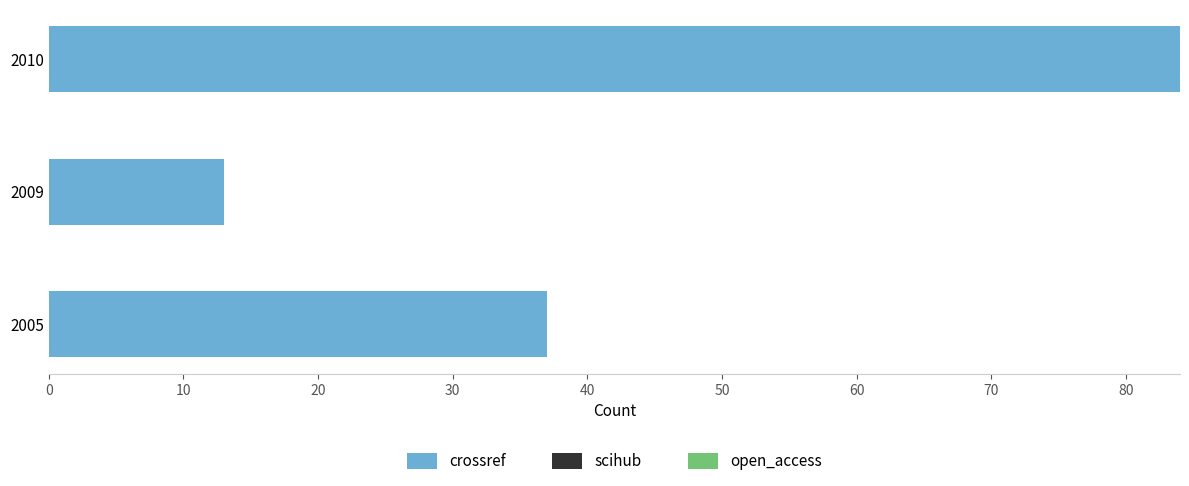

List the labels in order of value, largest first.

2010, 2005, 2009